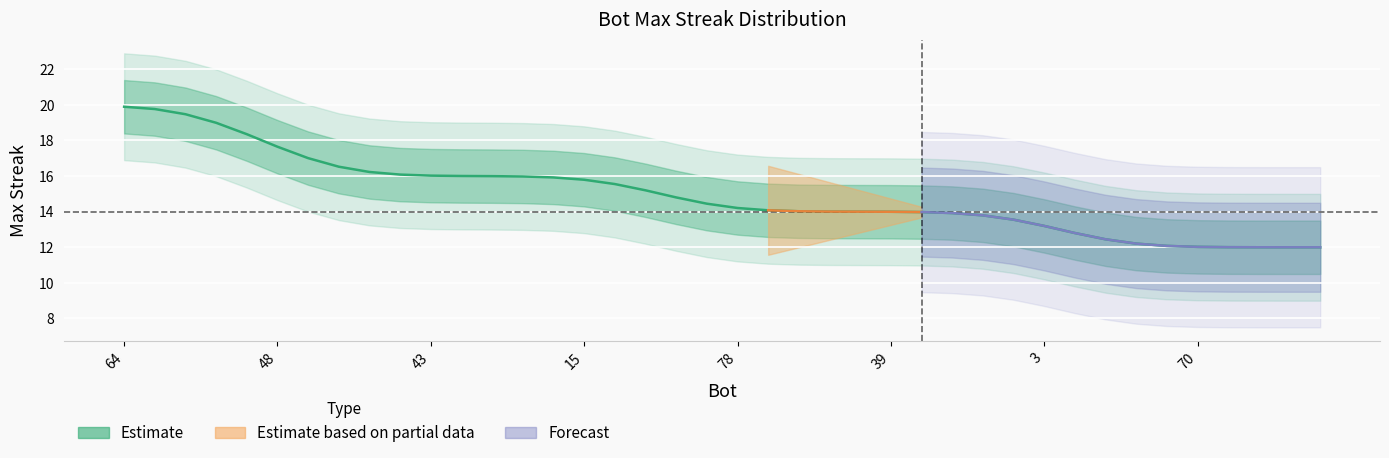

What is the minimum value shown in the chart?

12.0